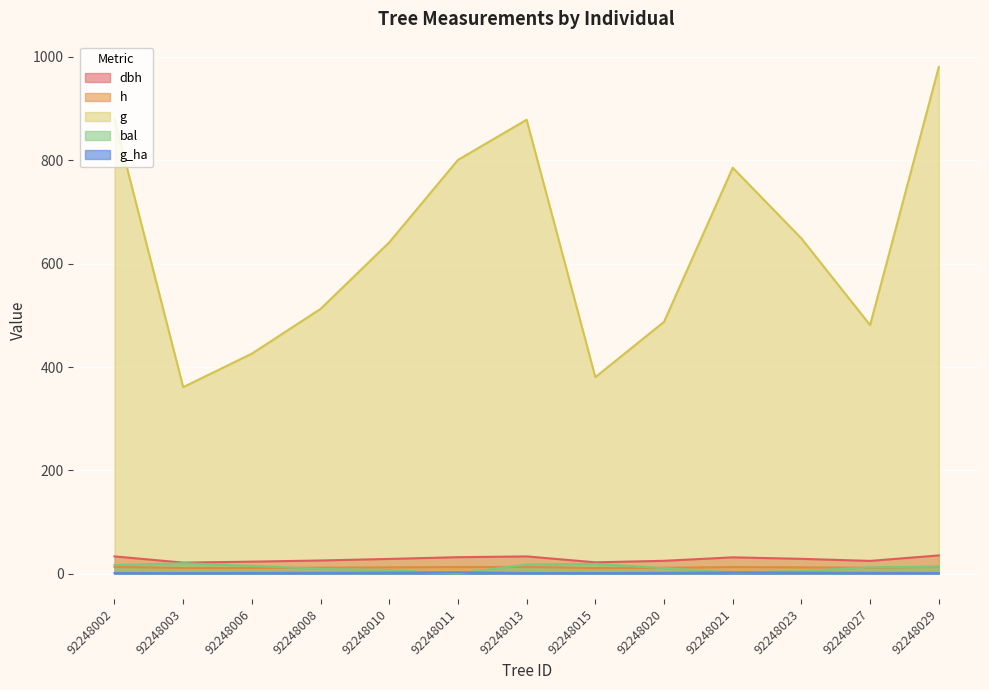

Reading left to right, what are all the values shown in this chart?

dbh: 92248002=33.5	92248003=21.4	92248006=23.3	92248008=25.5	92248010=28.6	92248011=31.9	92248013=33.5	92248015=22.0	92248020=24.9	92248021=31.6	92248023=28.7	92248027=24.8	92248029=35.3
h: 92248002=13.1	92248003=11.1	92248006=11.2	92248008=11.6	92248010=12.3	92248011=12.9	92248013=13.1	92248015=10.9	92248020=11.5	92248021=12.8	92248023=12.3	92248027=11.5	92248029=13.4
g: 92248002=880.1	92248003=361.0	92248006=425.9	92248008=512.5	92248010=641.3	92248011=800.8	92248013=878.6	92248015=380.4	92248020=487.4	92248021=785.7	92248023=648.9	92248027=481.2	92248029=980.6
bal: 92248002=16.6	92248003=20.3	92248006=15.3	92248008=9.2	92248010=7.1	92248011=0.0	92248013=17.9	92248015=19.1	92248020=10.8	92248021=2.5	92248023=5.0	92248027=12.3	92248029=13.9
g_ha: 92248002=1.2	92248003=1.1	92248006=1.4	92248008=1.6	92248010=2.0	92248011=2.5	92248013=1.2	92248015=1.2	92248020=1.6	92248021=2.5	92248023=2.1	92248027=1.5	92248029=1.4